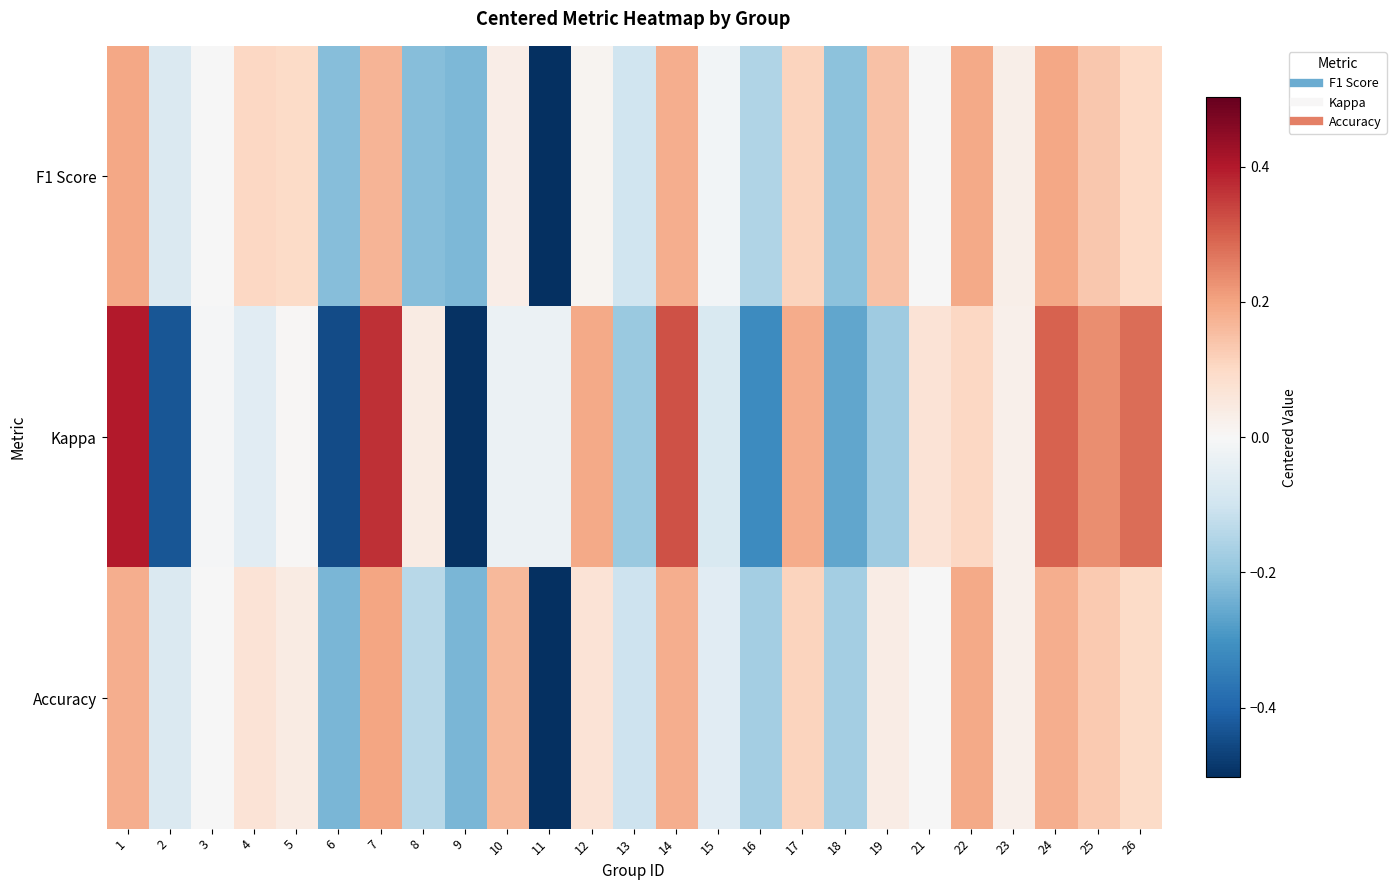

At which category does the chart reach its minimum across all series?

11